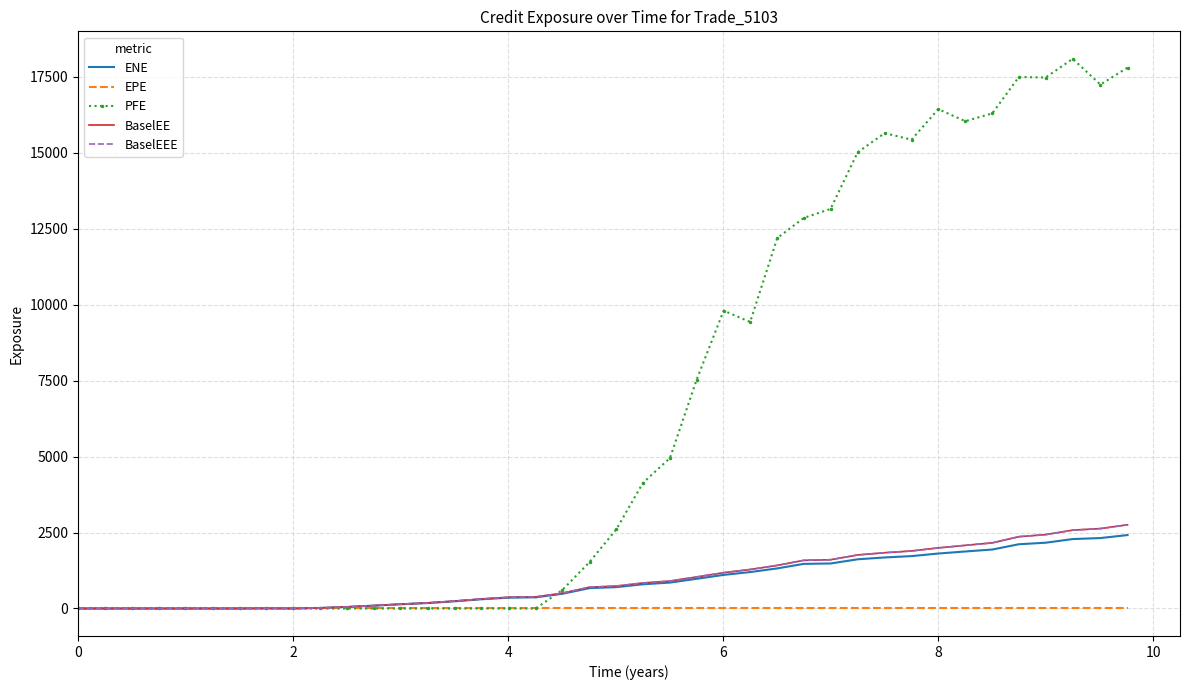

What is the sum of all PFE values?

261694.4